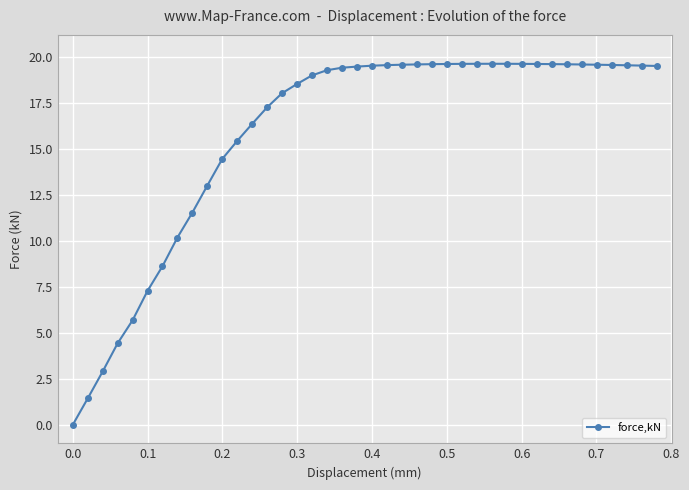

What is the value of the 35th point from the left?

19.6